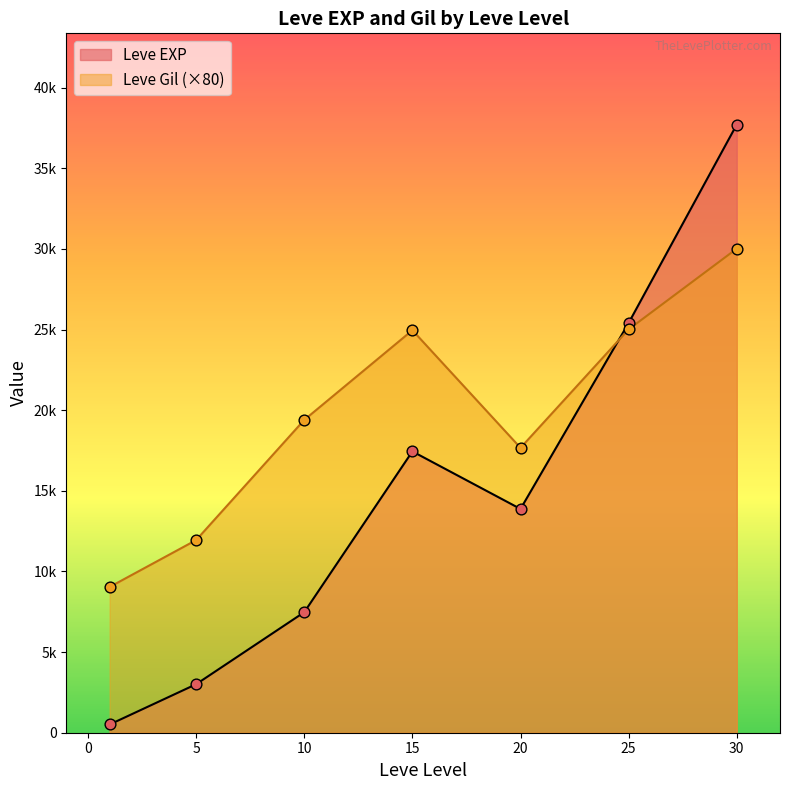

Which series contains the lowest Y value?

Leve EXP